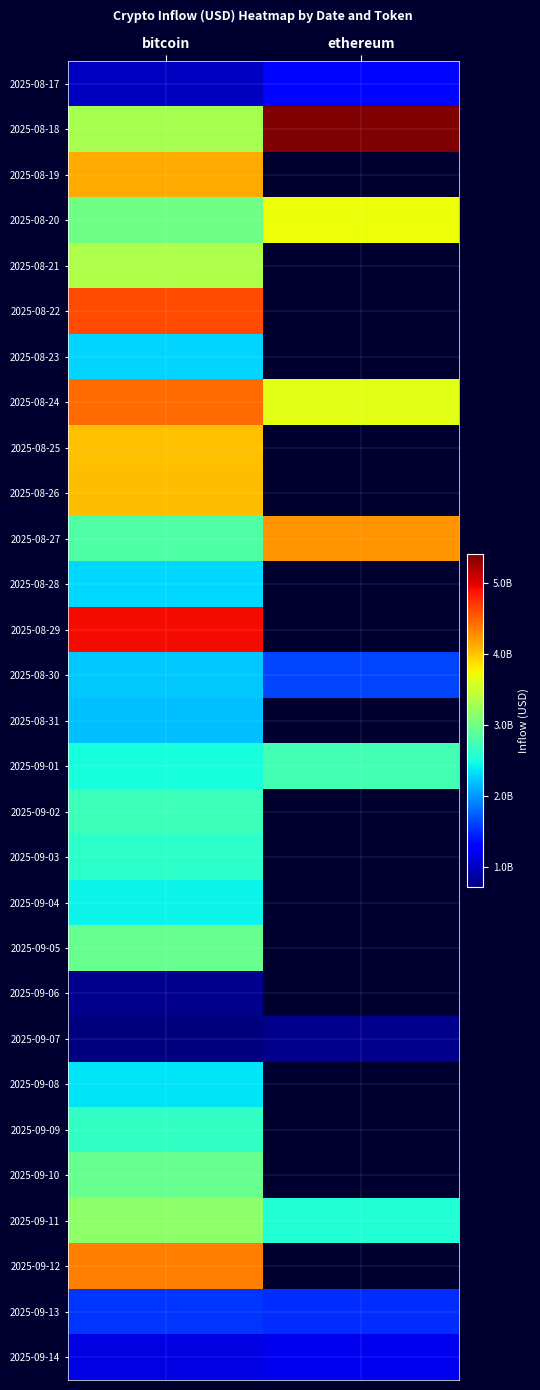

What is the sum of the 2025-08-24 values at ethereum and bitcoin?

8078237980.3